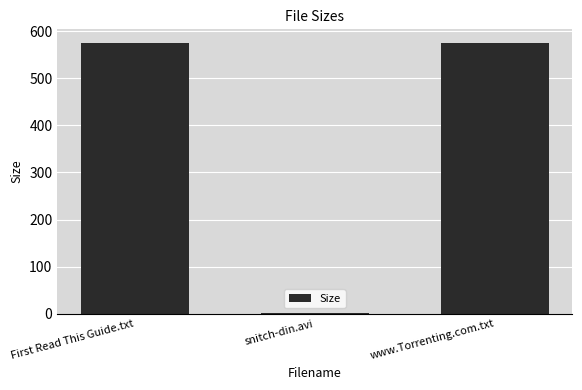

True or false: the data shows 928.3 at First Read This Guide.txt.

False